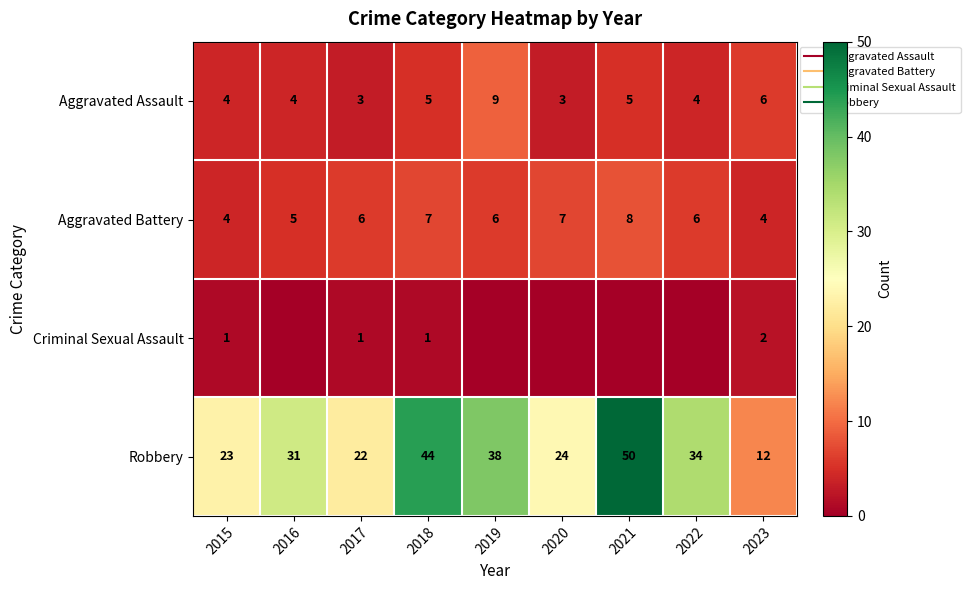

How many data points in Aggravated Assault are less than 4?

2